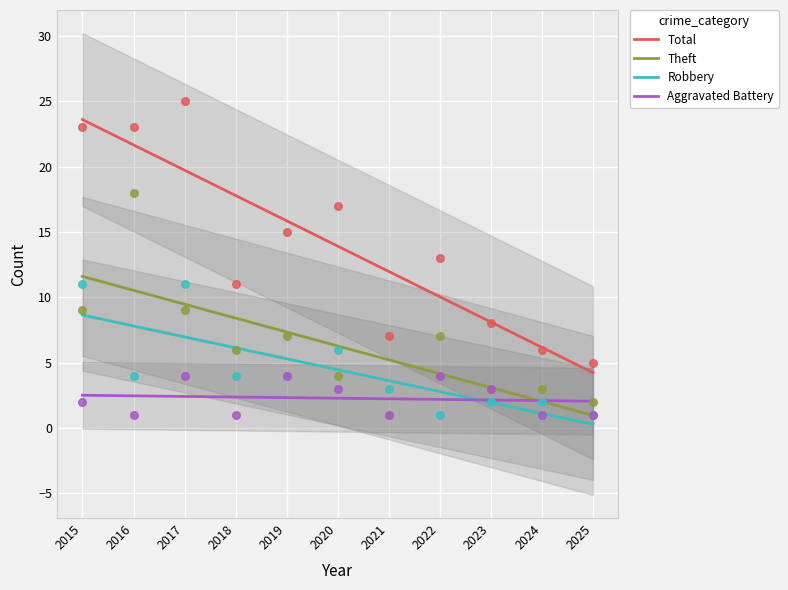

Which series has the largest total across all categories?

Total